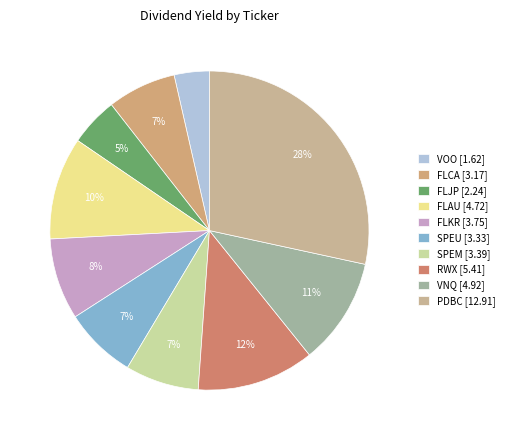

How many slices are in this pie chart?

10